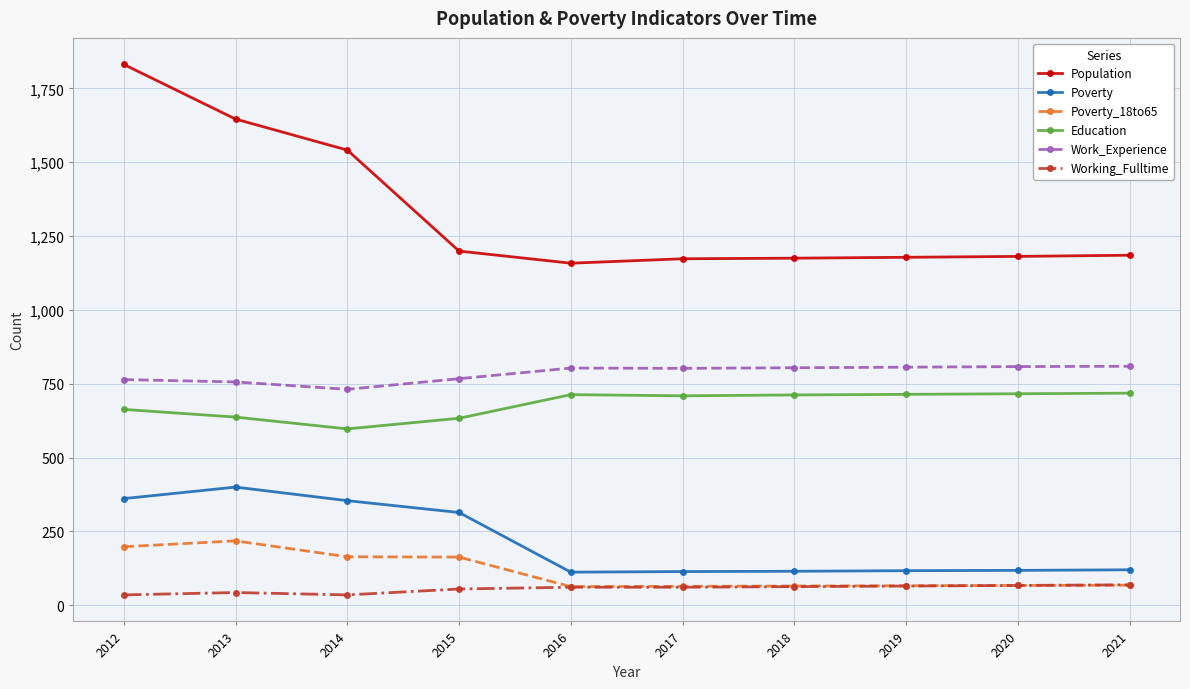

Is it true that Poverty_18to65 equals 258 at 2012?

False